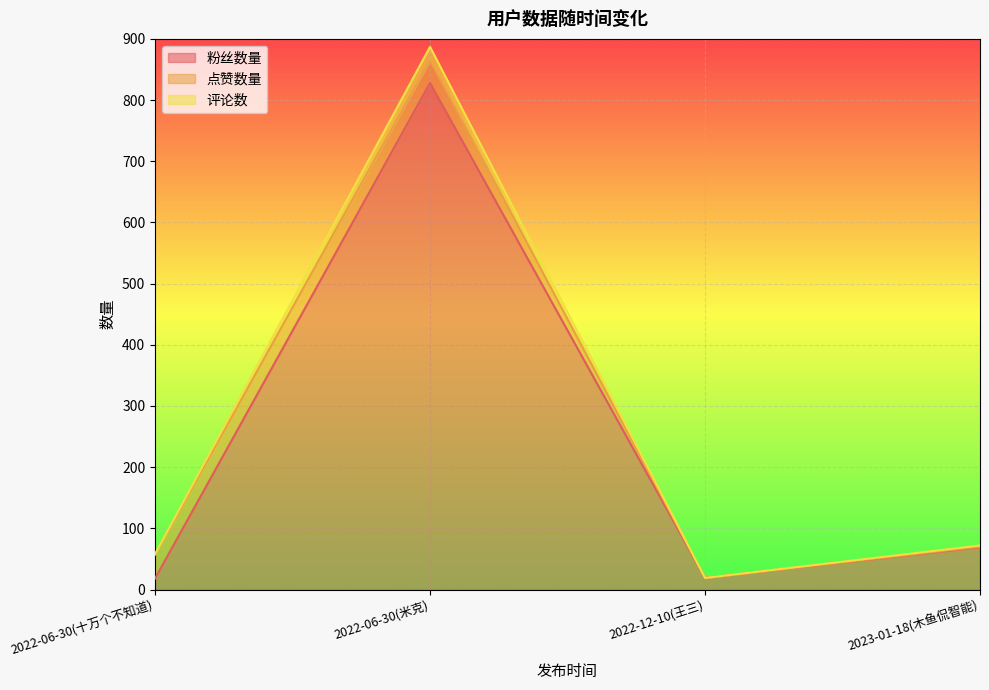

What is the value of the 评论数 point at the 2nd from the left?

887